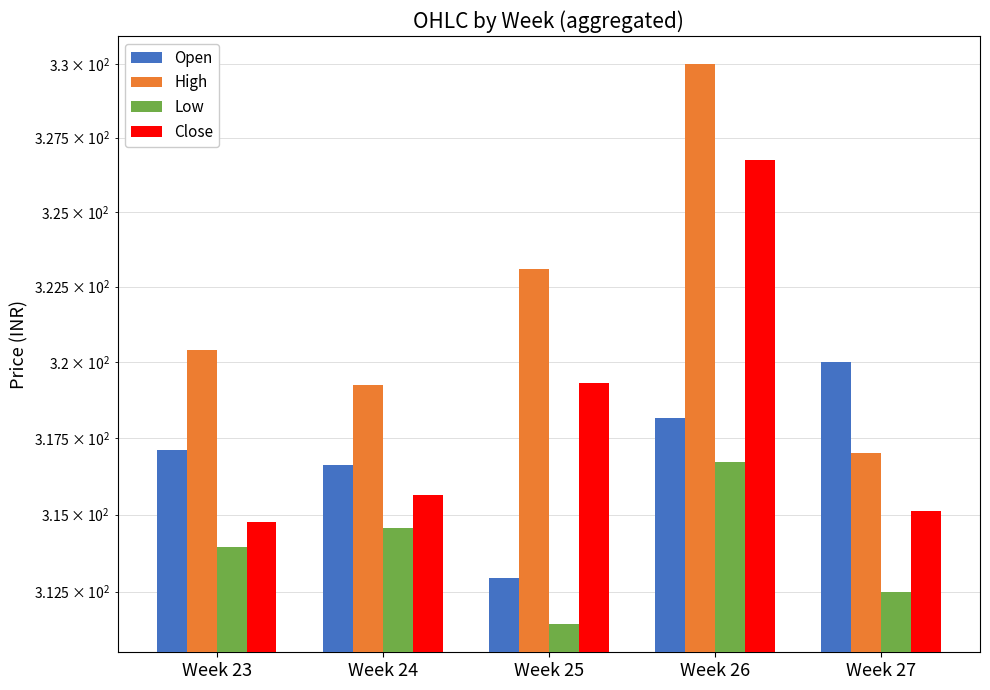

True or false: Low has a value of 314.0 at Week 23.

True